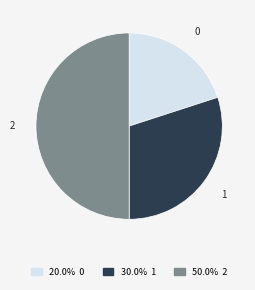

Combined, do 1 and 2 account for over 50%?

Yes